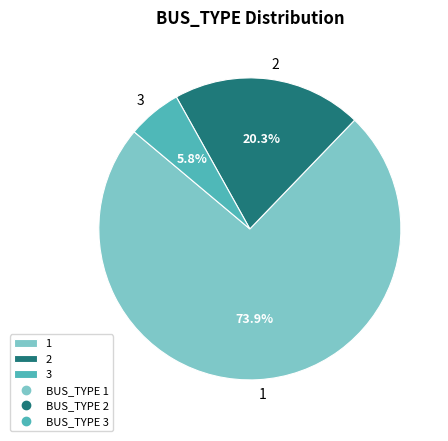

To the nearest percent, what is the difference between the 1 and 2 slice percentages?

54%